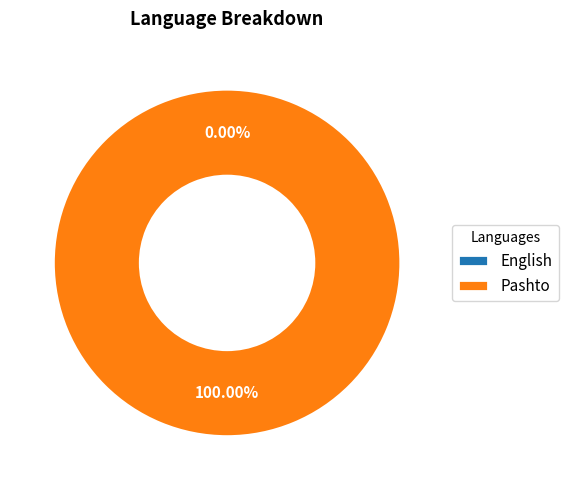

Which slice is the largest?

Pashto